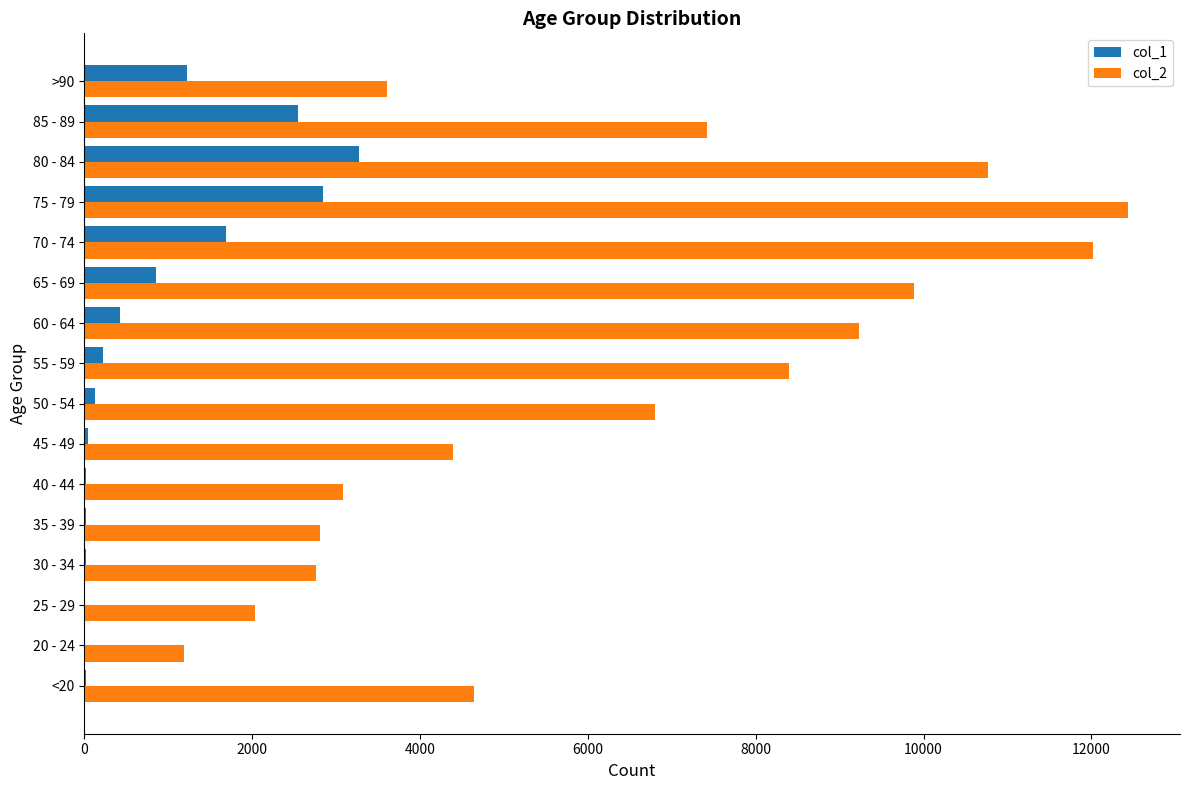

At which category is the sum across all series the highest?

75 - 79